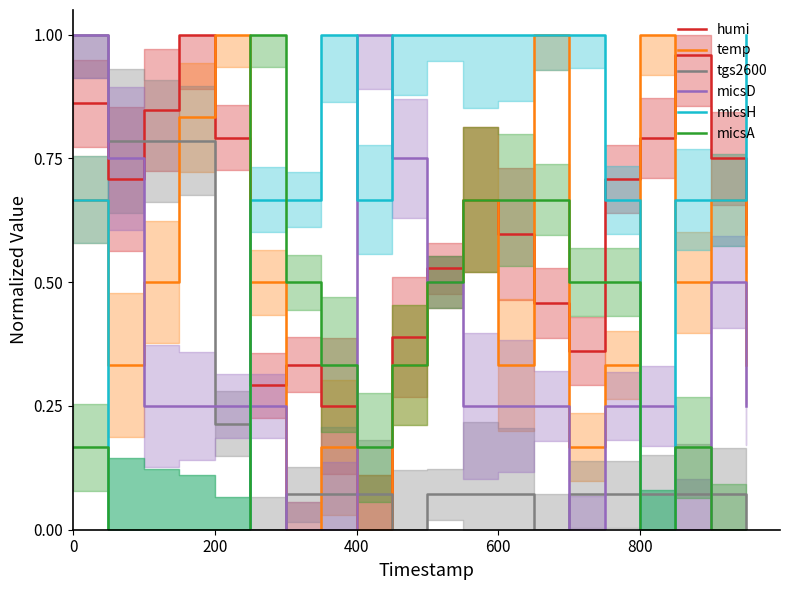

True or false: tgs2600 and temp intersect in this chart.

True